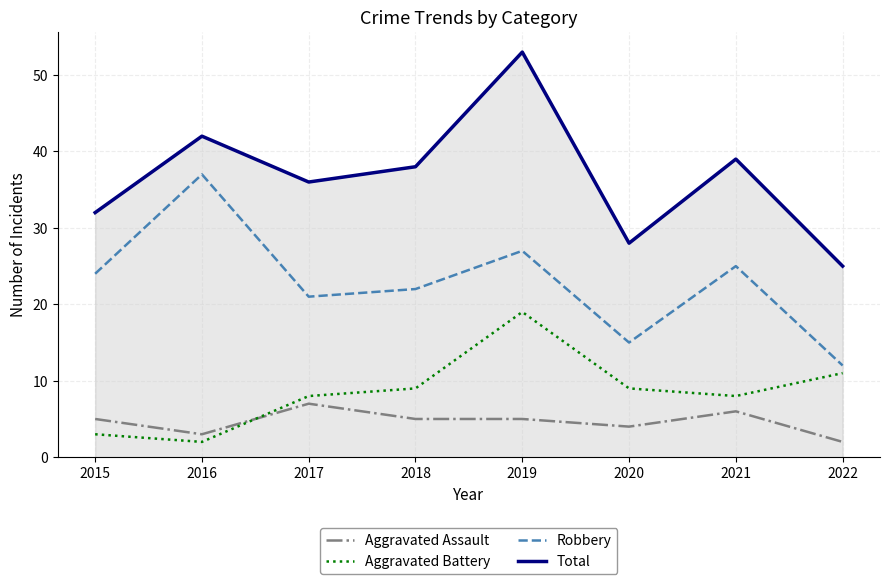

Which category has the highest value in the Aggravated Assault series?

2017